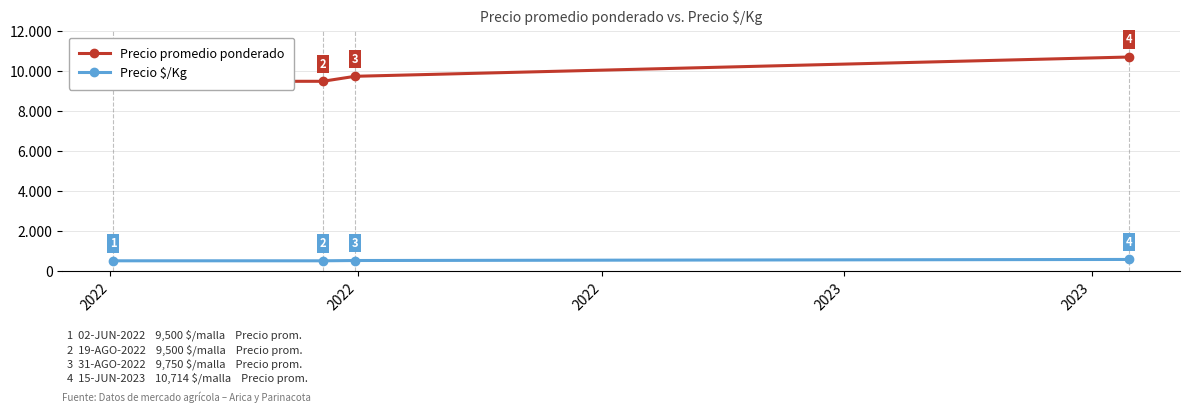

Rank the series by their maximum value, from highest to lowest.

Precio promedio ponderado, Precio $/Kg